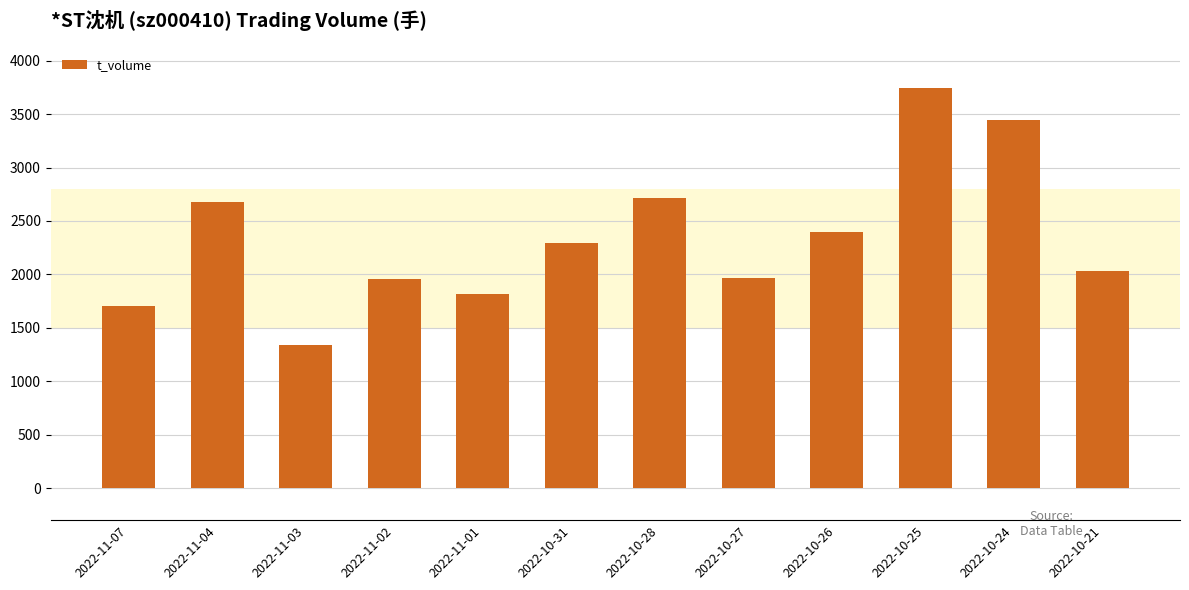

What is the change in value from 2022-11-01 to 2022-10-26?

+585